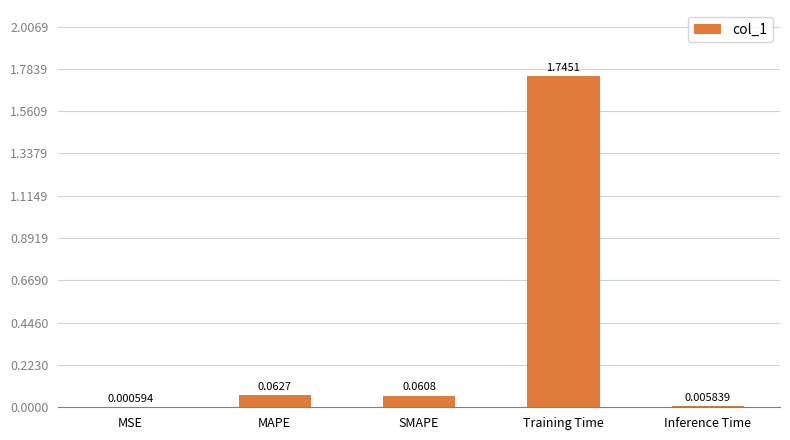

What is the average value?

0.4